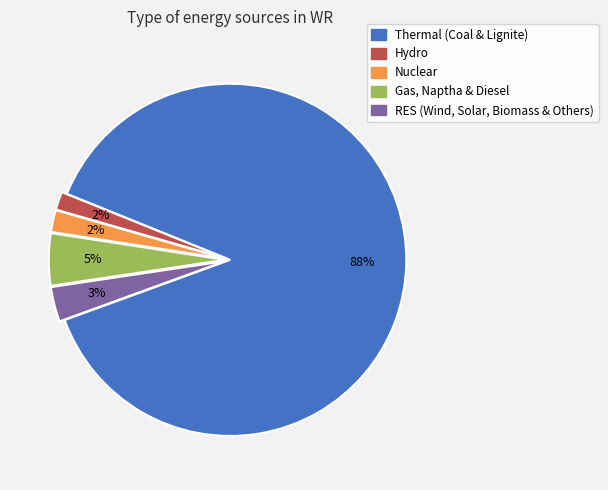

Is Nuclear the majority of the pie?

No